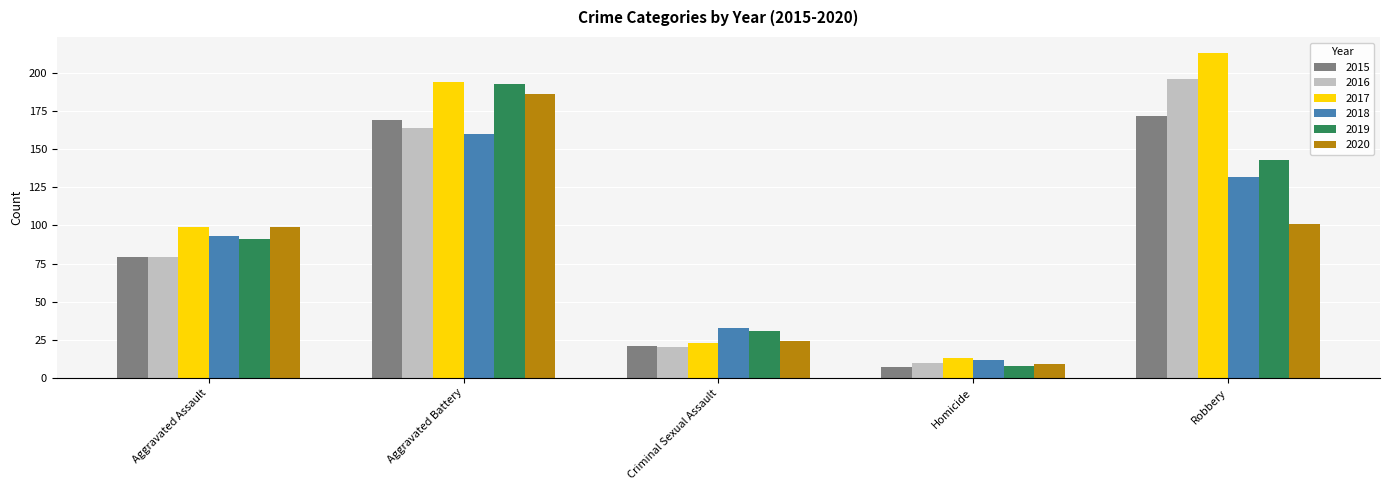

What is the sum of the 2017 values at Aggravated Battery and Homicide?

207